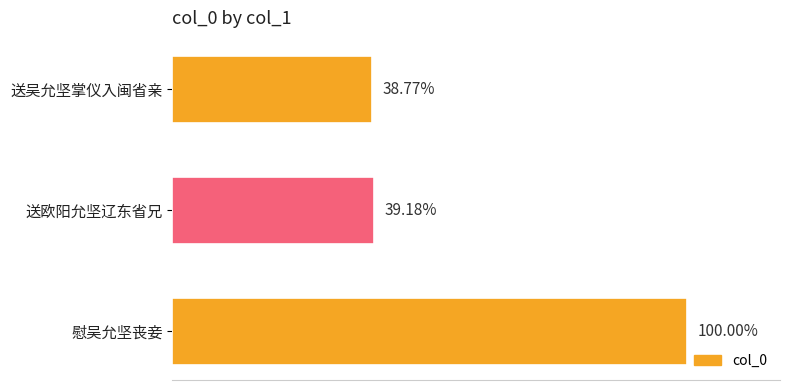

Are the bars horizontal?

Yes